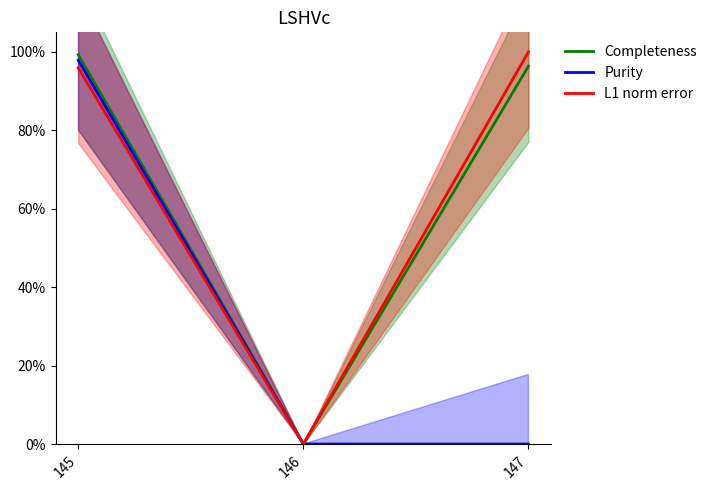

What are all the series names shown in the legend?

Completeness, Purity, L1 norm error